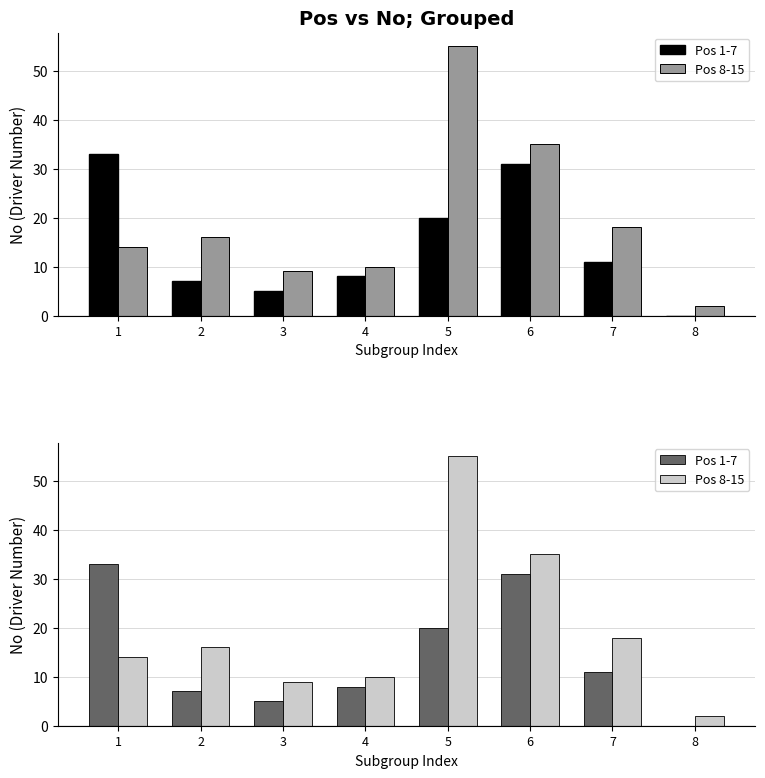

Is the value of Pos 8-15 at 5 greater than the value of Pos 1-7 at 1?

Yes